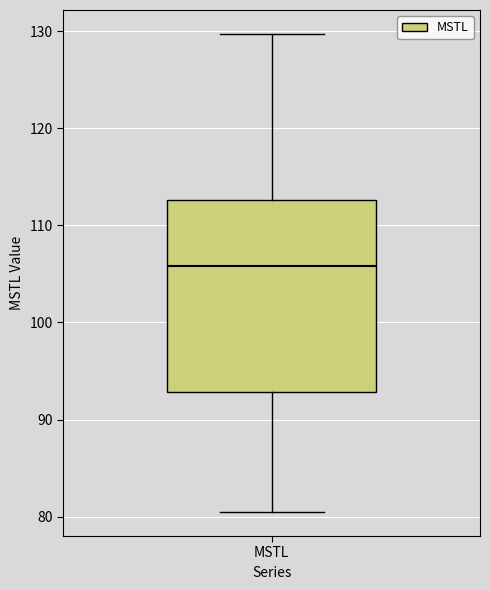

Transcribe this box plot: give where the median line is, the range the box spans, and where the two whiskers end, as read against the y-axis. The values are not printed on the chart, so give them approximately, as read against the axis.

median 106, box 93 to 113, whiskers 80 to 130